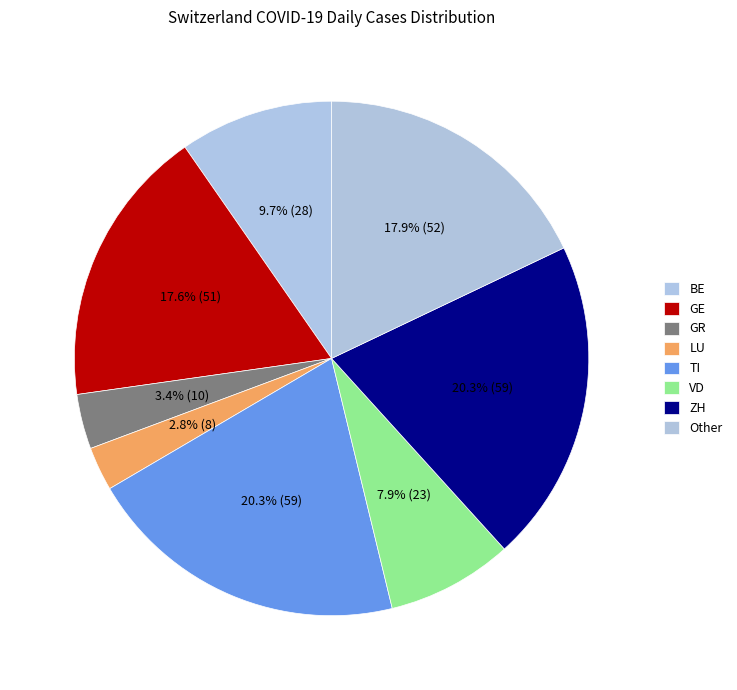

How many slices are in this pie chart?

8